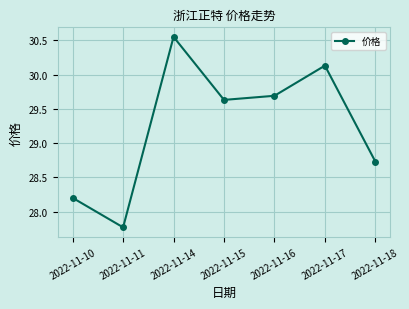

What is the difference between the second highest and second lowest values?

1.9